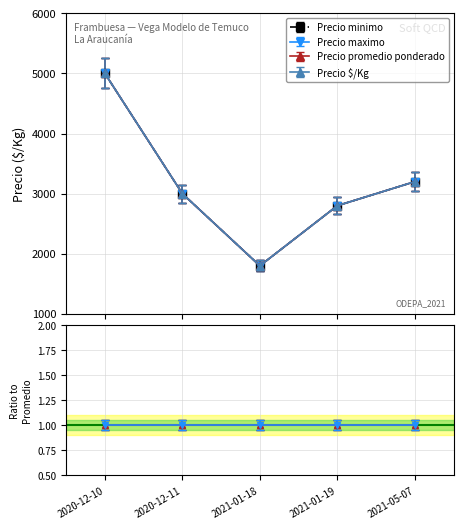

Is this an area chart (filled region under the line)?

No